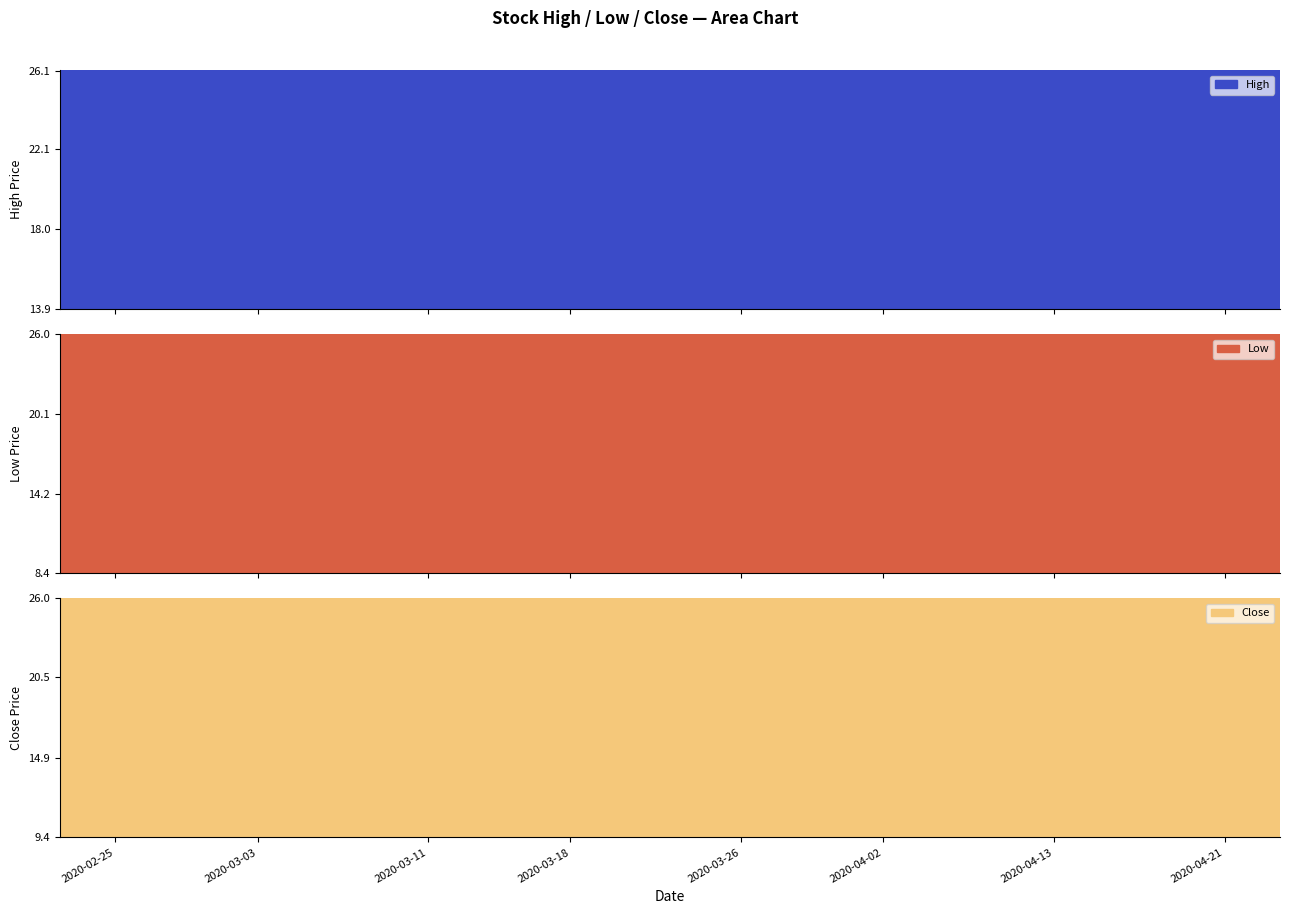

At how many categories does at least one series exceed 12?

40